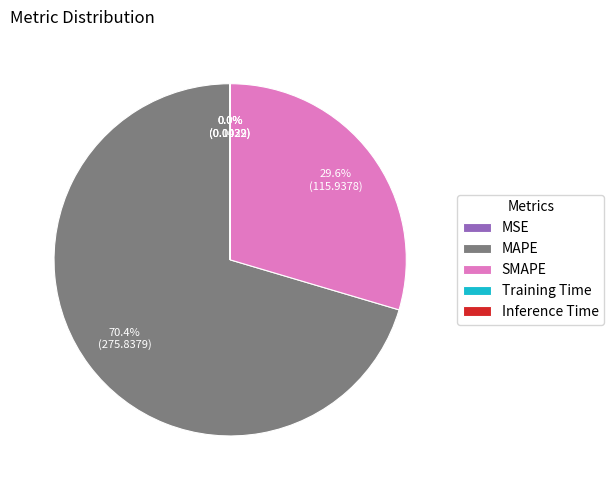

Do MAPE and SMAPE together represent more than half of the pie?

Yes